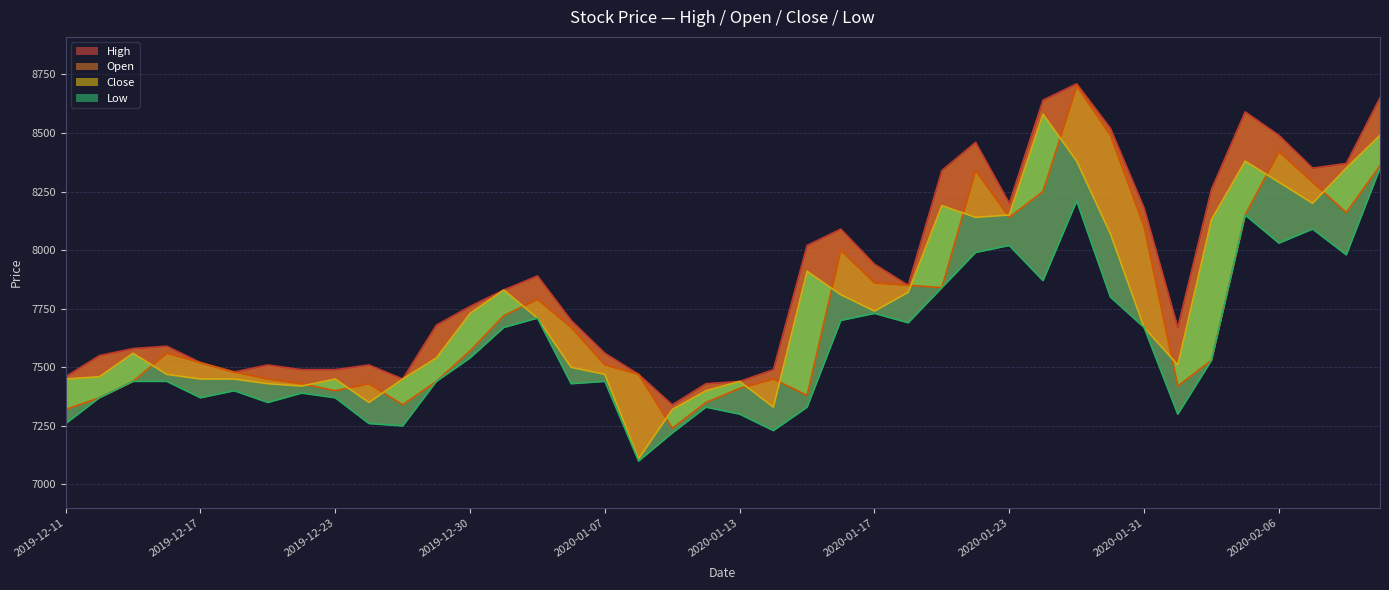

What is the value of the Open point at the 30th from the left?

8250